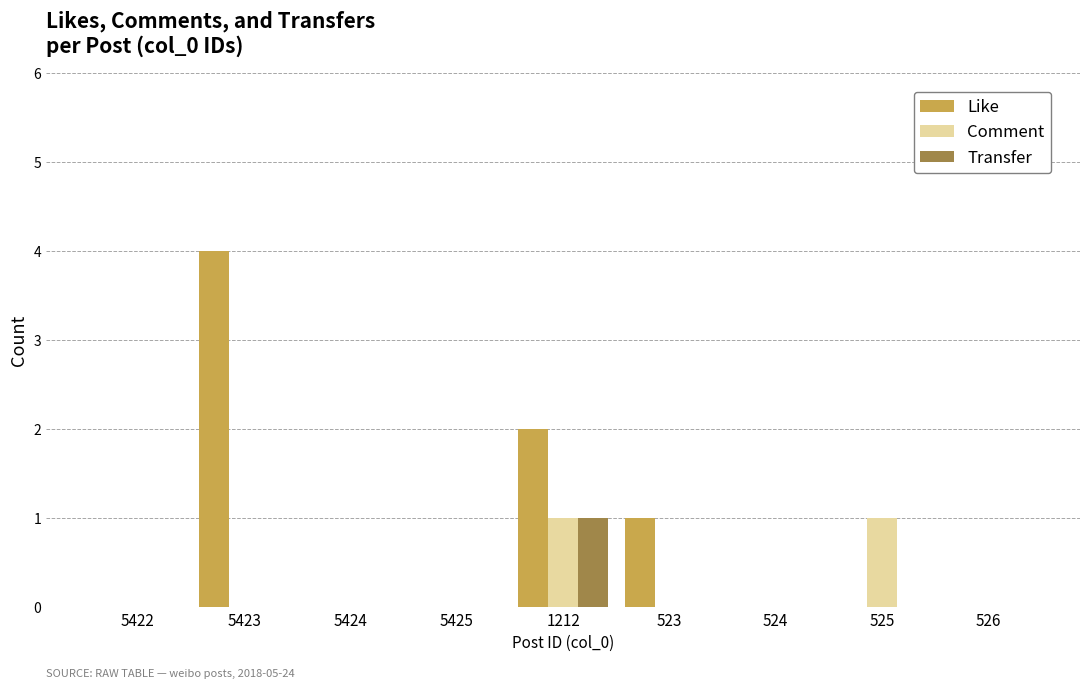

What is the average value of the Like series?

1